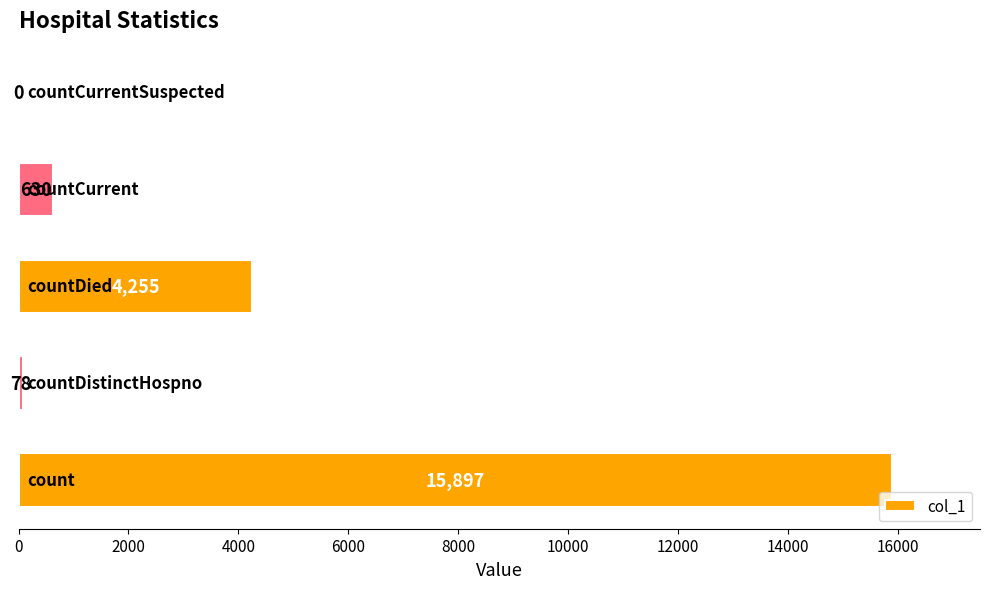

What is the greatest value displayed?

15897